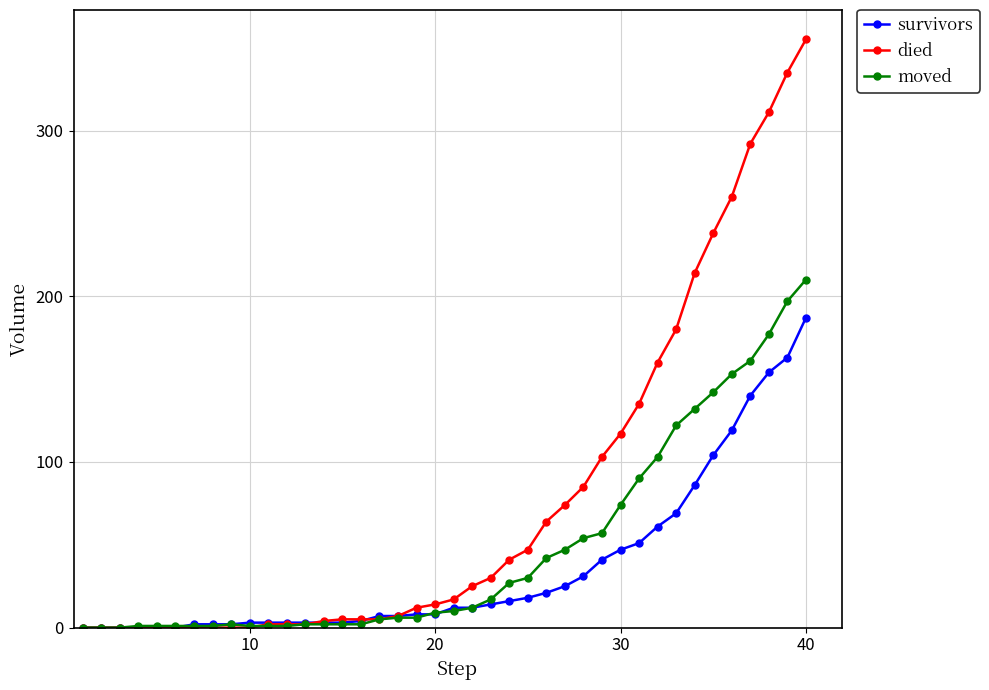

Which series has the largest total across all categories?

died